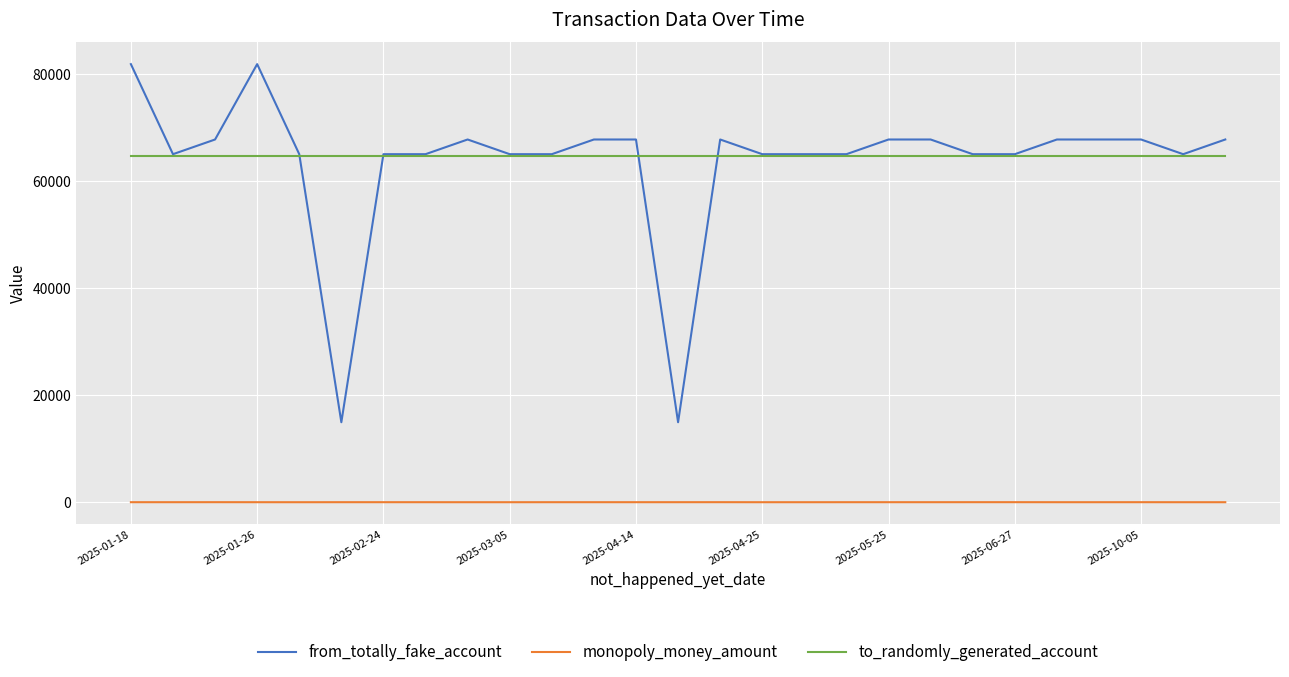

True or false: monopoly_money_amount and from_totally_fake_account intersect in this chart.

False